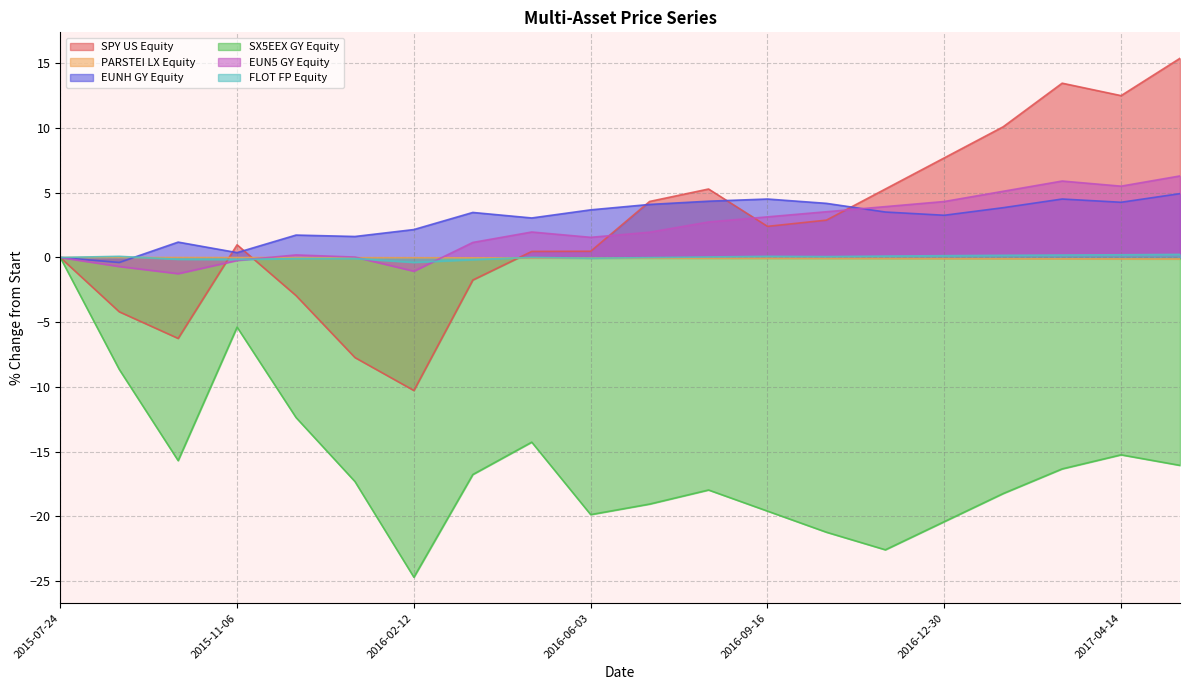

What is the sum of the SPY US Equity values at 2016-06-03 and 2015-10-02?

-5.8